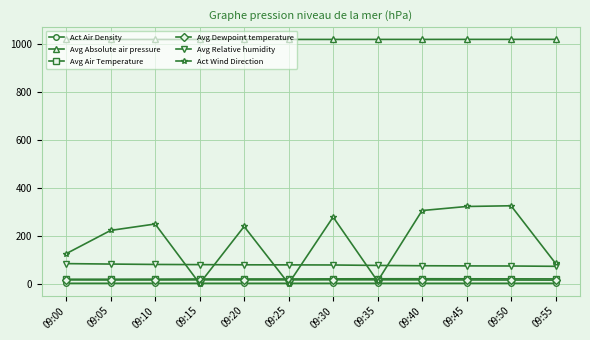

What is the approximate value of Act Air Density at 09:00?

1.2